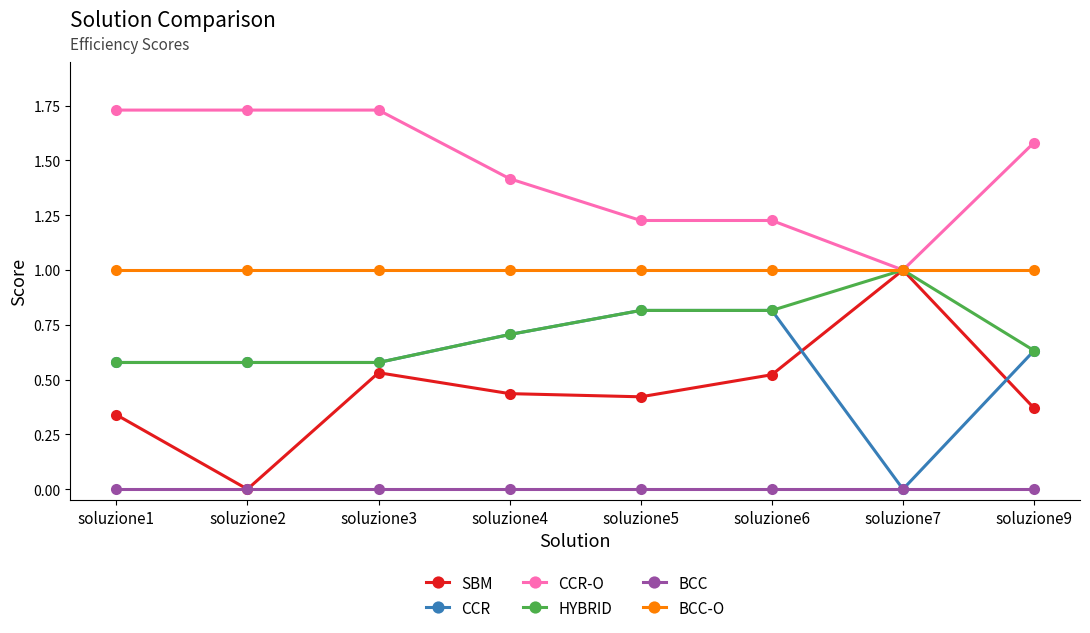

Which series has the widest spread of values?

SBM